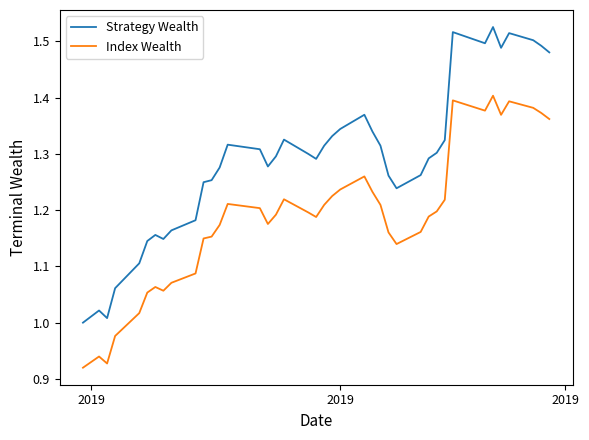

What is the difference between the maximum and minimum values in the Index Wealth series?

0.5